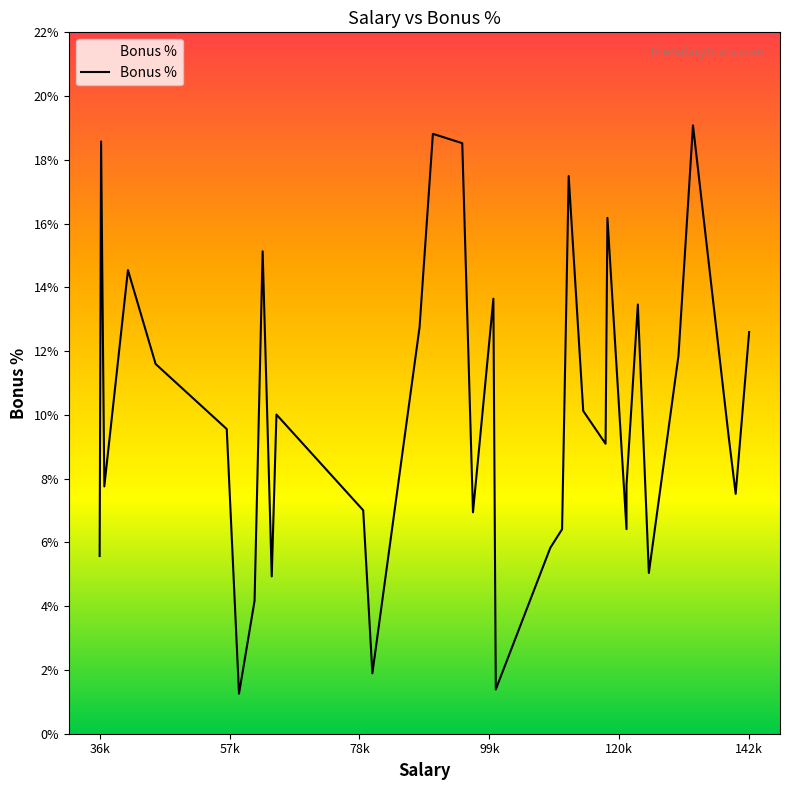

How many lines are shown in the chart?

1